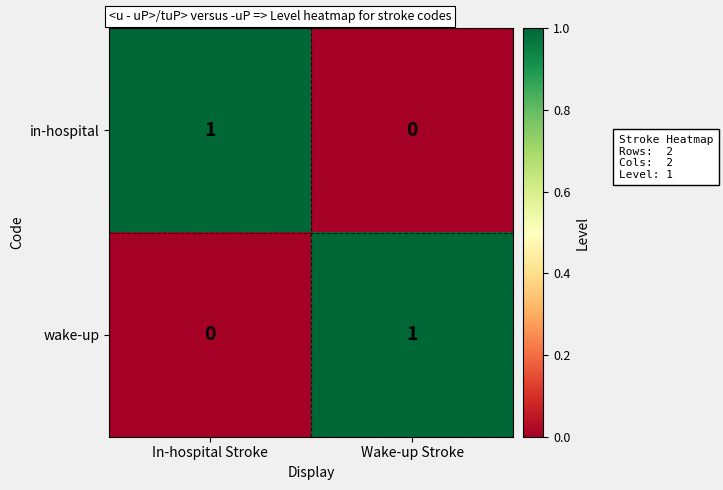

The value of in-hospital at In-hospital Stroke is 1. True or false?

True